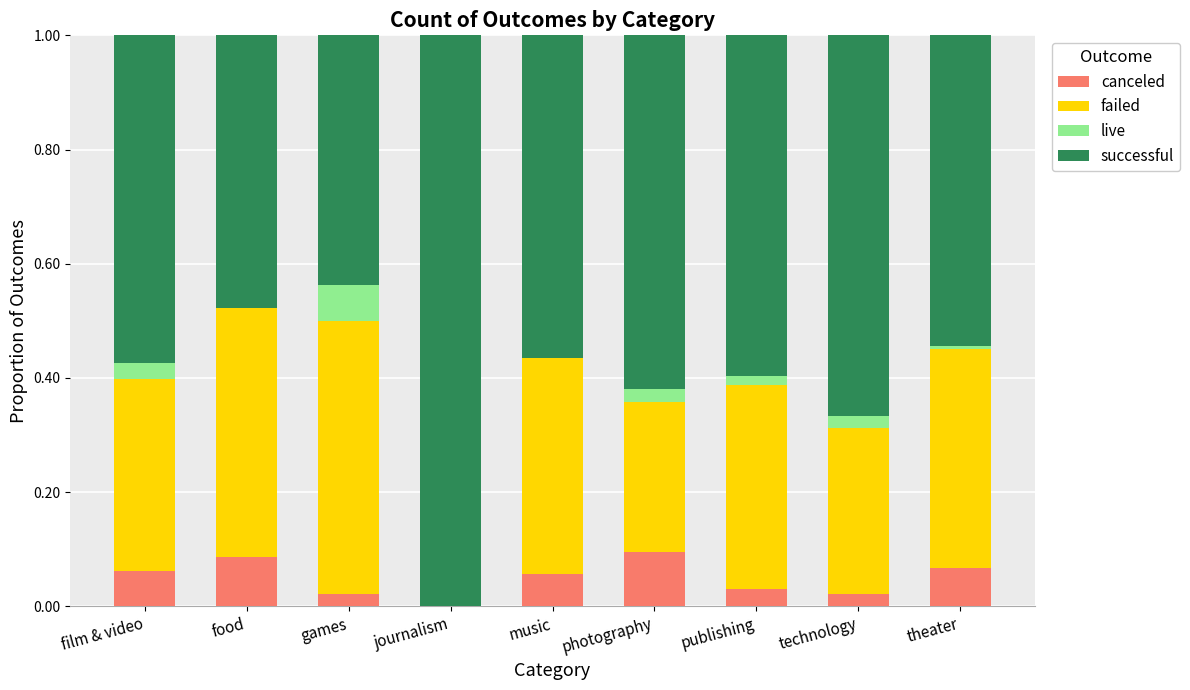

Are the bars horizontal?

No